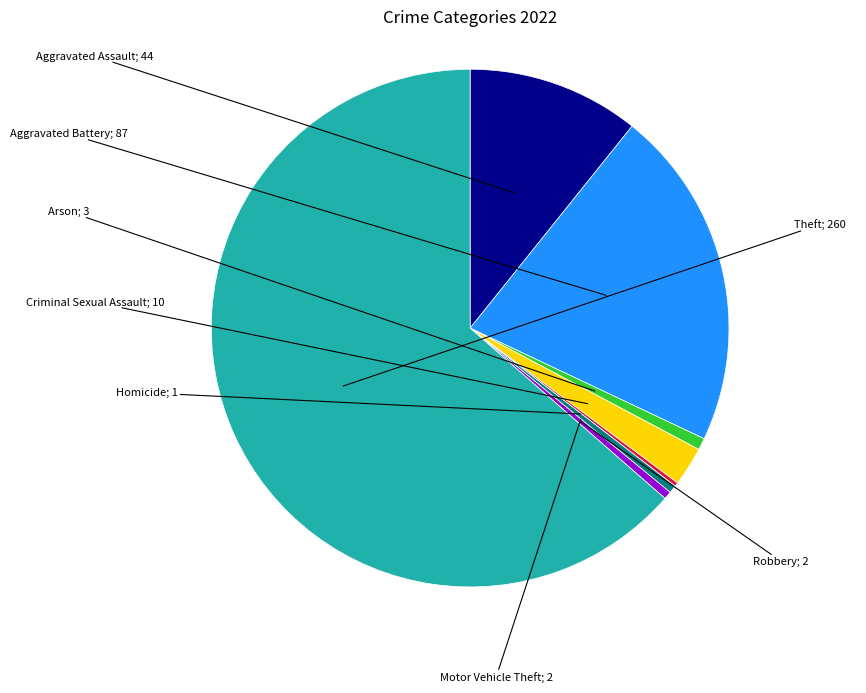

Is there any slice that represents more than half of the pie?

Yes